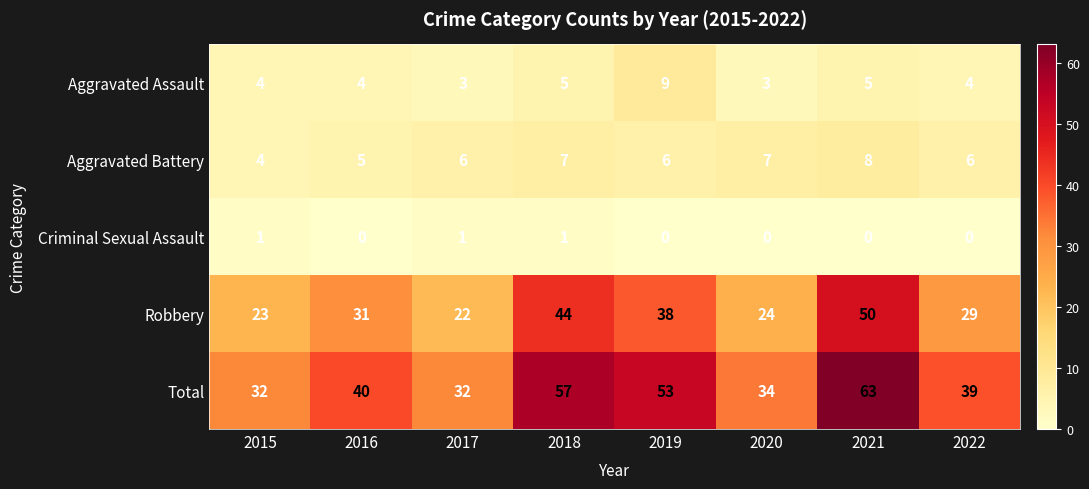

At which category does the chart reach its peak across all series?

2021